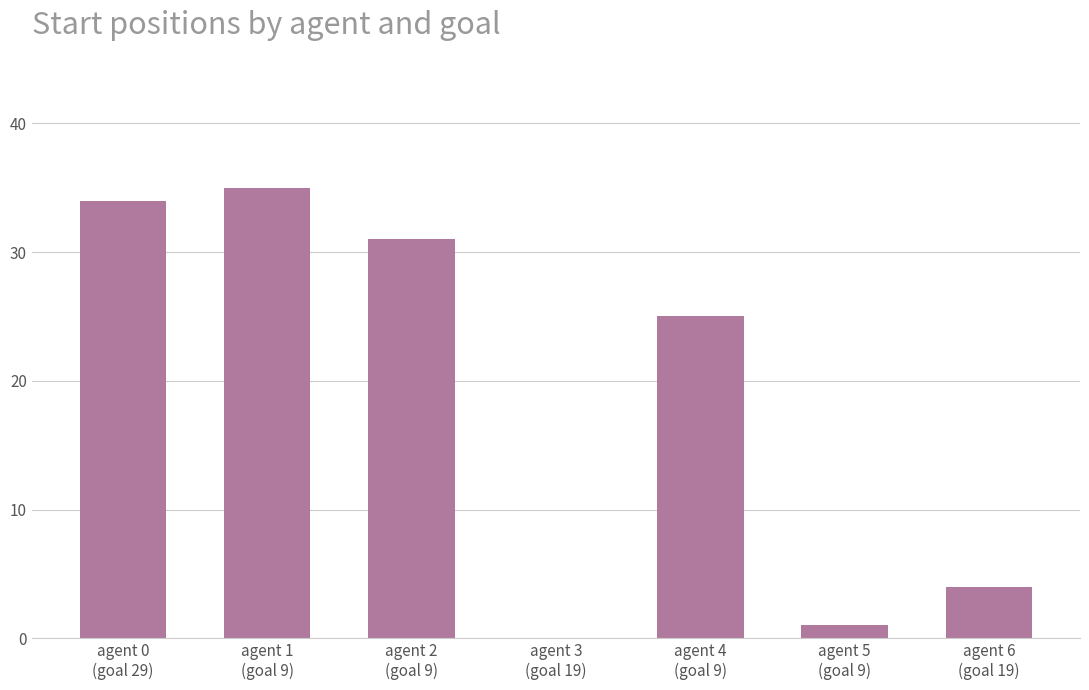

What is the greatest value displayed?

35